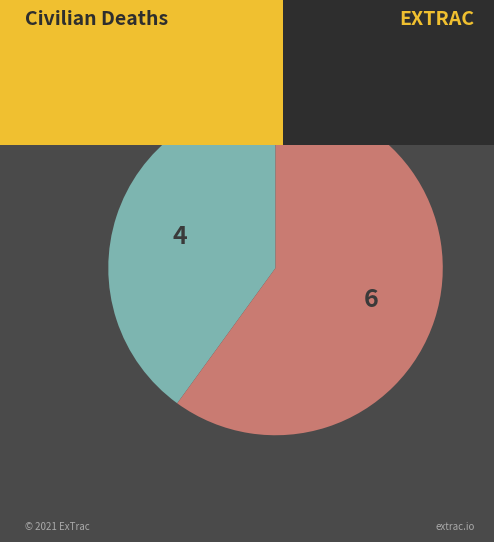

Does any single category account for the majority?

Yes